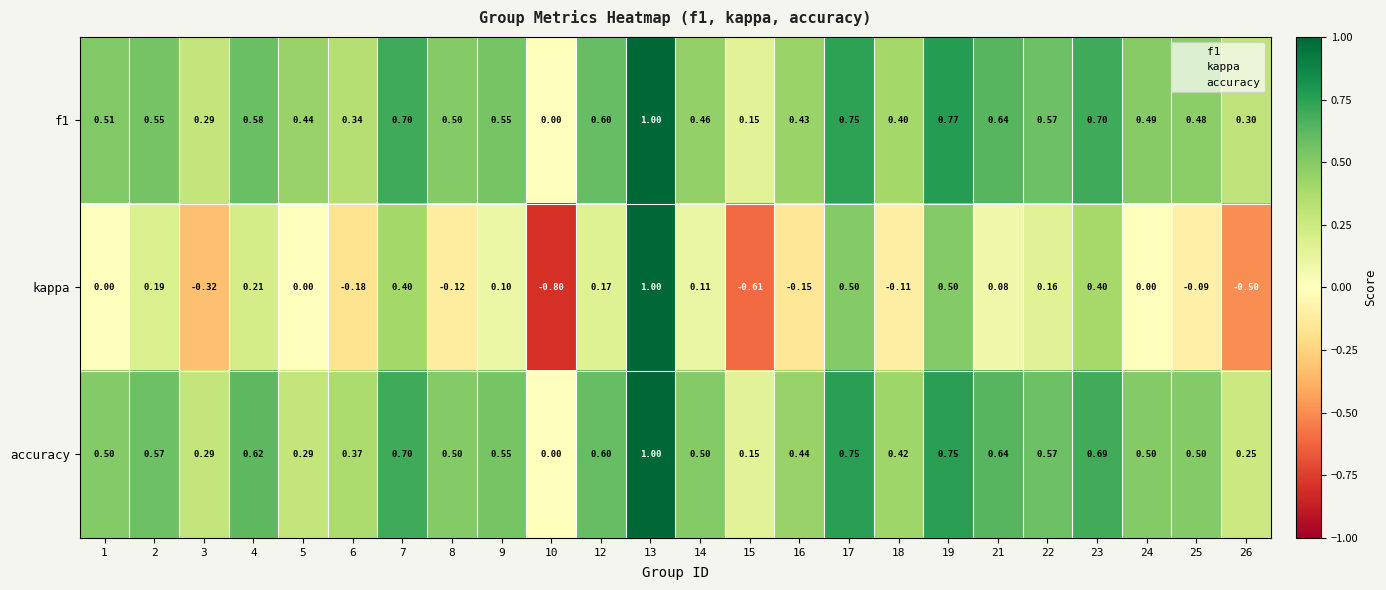

Which series has the largest range (max minus min)?

kappa